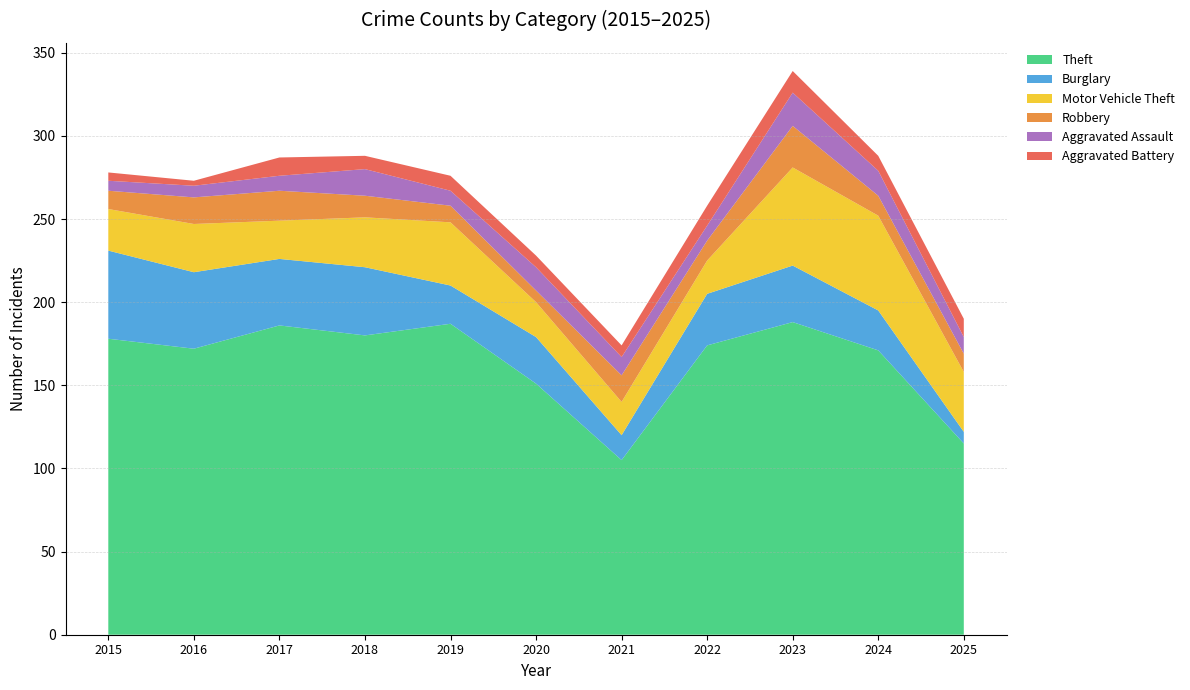

Reading left to right, transcribe all the data shown in this chart.

Theft: 2015=178	2016=172	2017=186	2018=180	2019=187	2020=151	2021=105	2022=174	2023=188	2024=171	2025=115
Burglary: 2015=53	2016=46	2017=40	2018=41	2019=23	2020=28	2021=15	2022=31	2023=34	2024=24	2025=7
Motor Vehicle Theft: 2015=25	2016=29	2017=23	2018=30	2019=38	2020=21	2021=20	2022=20	2023=59	2024=57	2025=36
Robbery: 2015=11	2016=16	2017=18	2018=13	2019=10	2020=7	2021=16	2022=12	2023=25	2024=12	2025=11
Aggravated Assault: 2015=6	2016=7	2017=9	2018=16	2019=9	2020=14	2021=11	2022=9	2023=20	2024=15	2025=10
Aggravated Battery: 2015=5	2016=3	2017=11	2018=8	2019=9	2020=7	2021=7	2022=12	2023=13	2024=9	2025=11